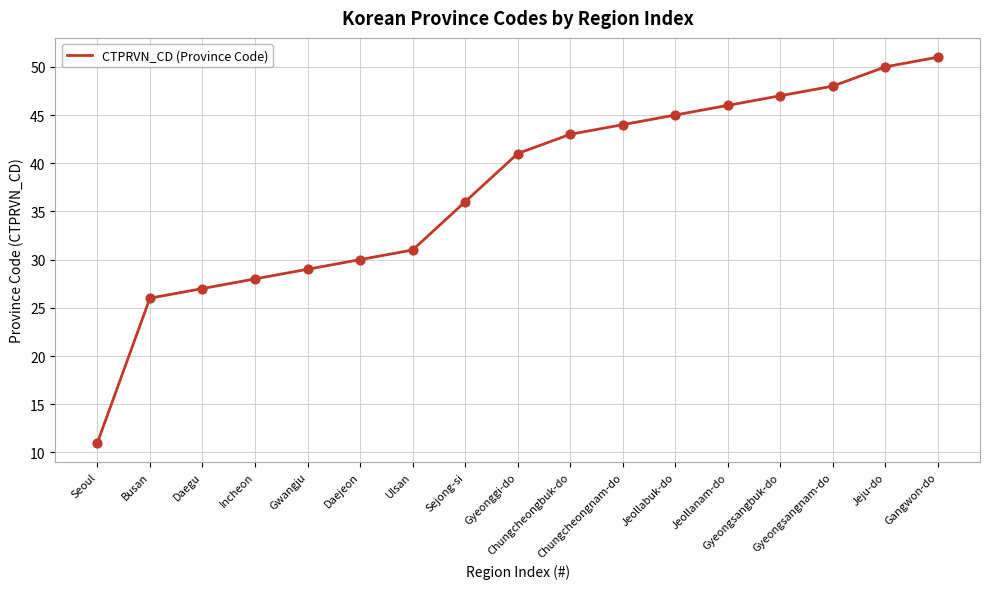

Between Chungcheongnam-do and Jeollabuk-do, which is larger?

Jeollabuk-do